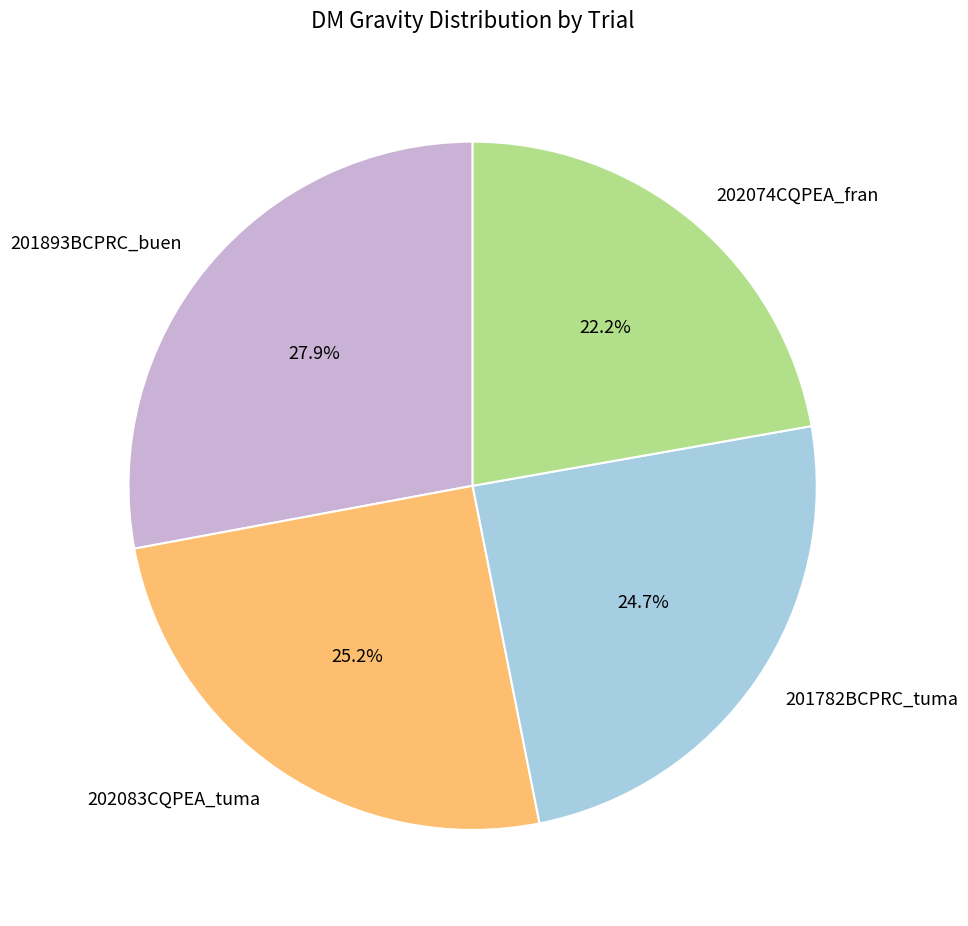

What percentage do 202083CQPEA_tuma and 202074CQPEA_fran together represent?

47.4%